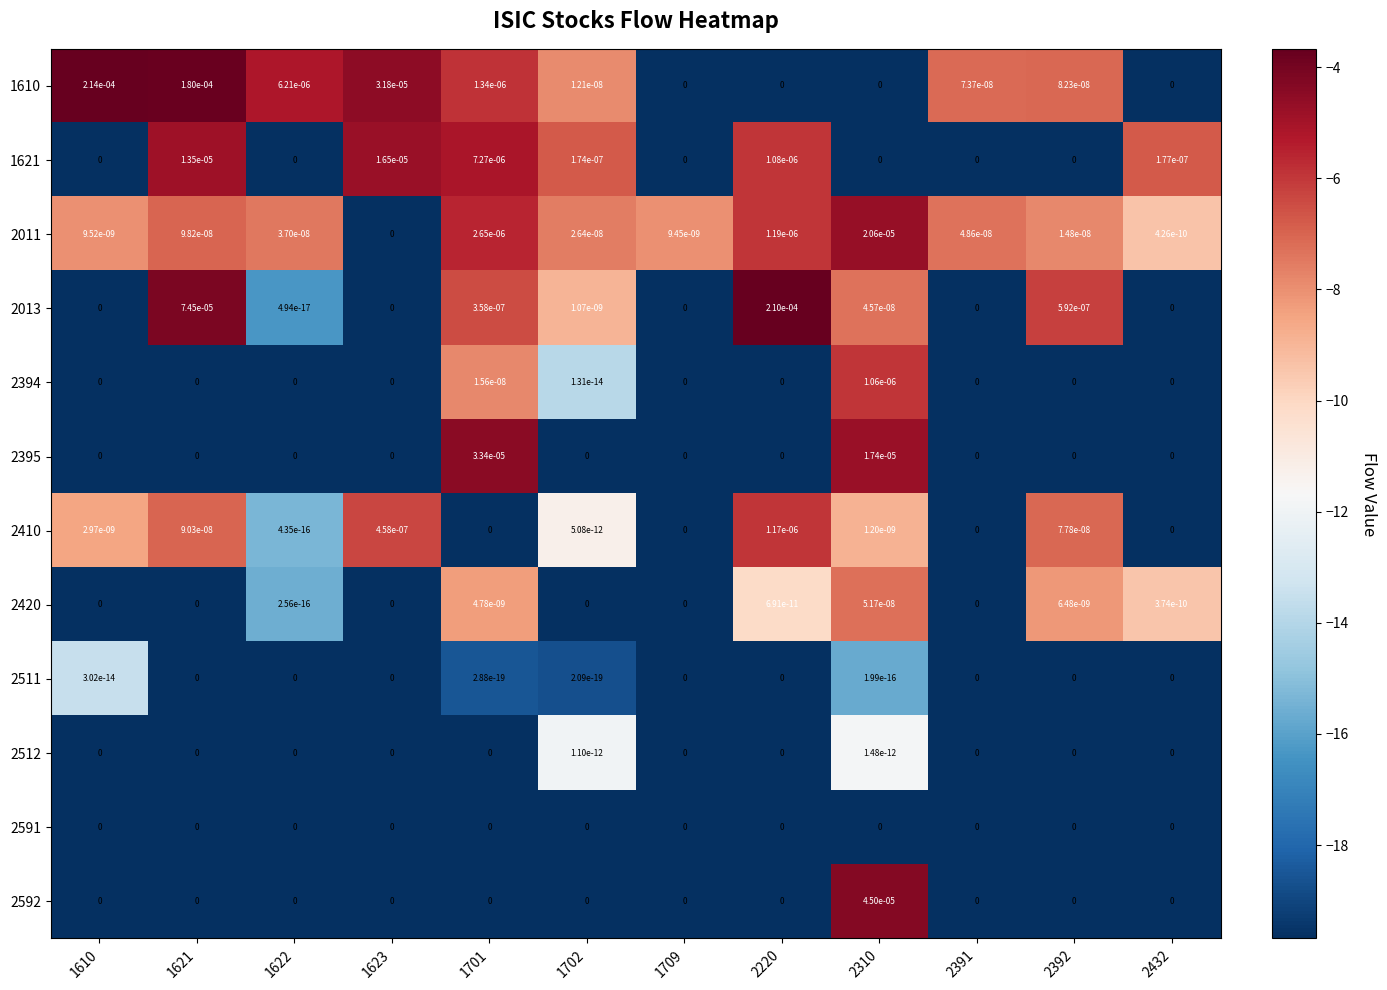

The value of 2420 at 2220 is 0.0. True or false?

True